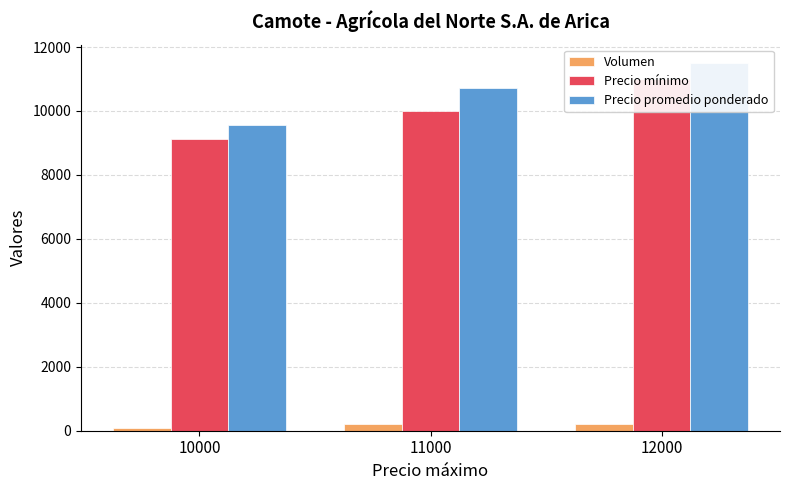

What is the difference between the Precio mínimo values at 11000 and 10000?

875